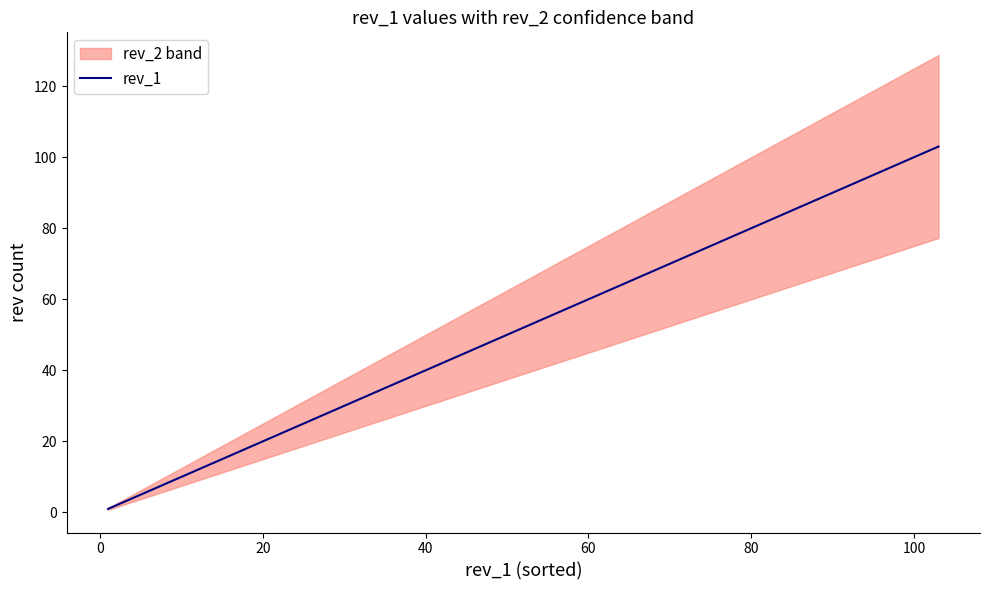

The value at 14 is 1. True or false?

False